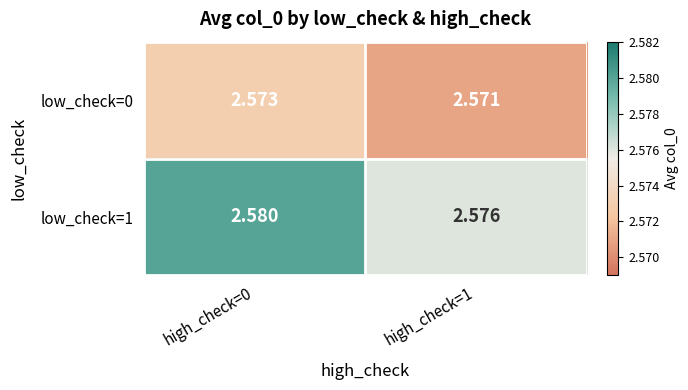

Is the value of low_check=1 at high_check=0 greater than the value of low_check=0 at high_check=1?

Yes